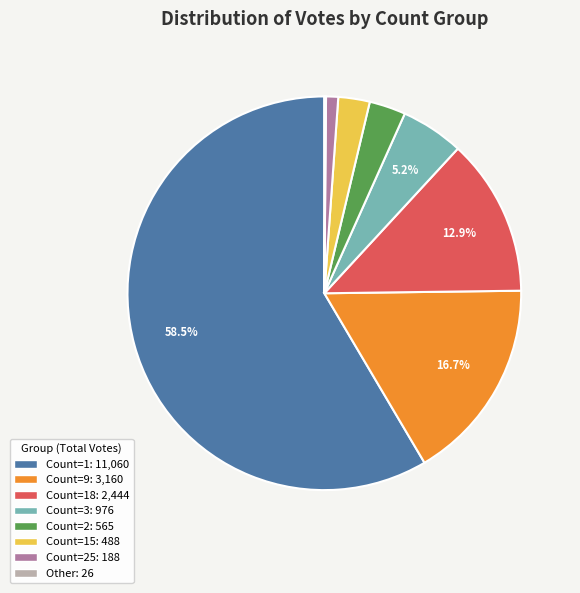

Is there any slice that represents more than half of the pie?

Yes